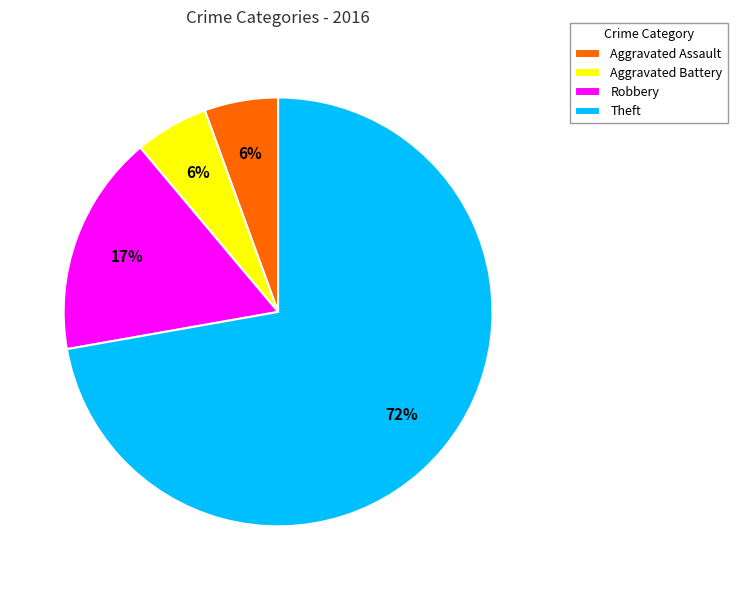

What percentage is the Aggravated Battery slice, to the nearest percent?

6%